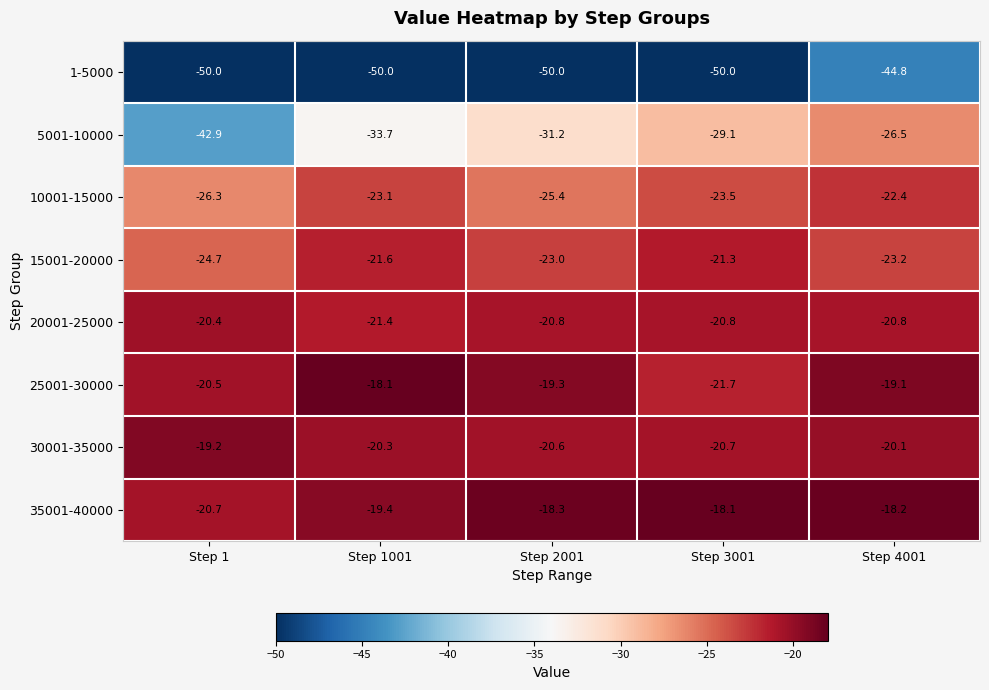

What is the difference between the maximum and second lowest values in the 15001-20000 series?

1.9